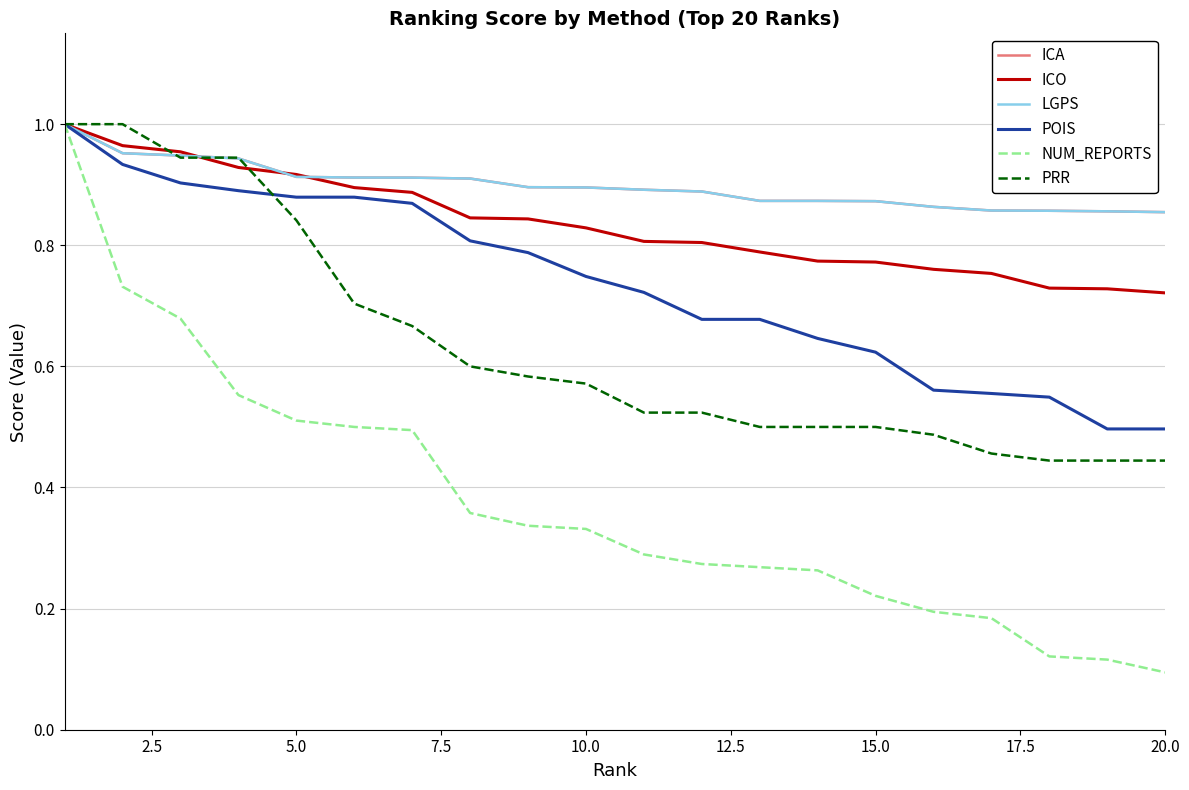

Does the chart have visible grid lines?

Yes